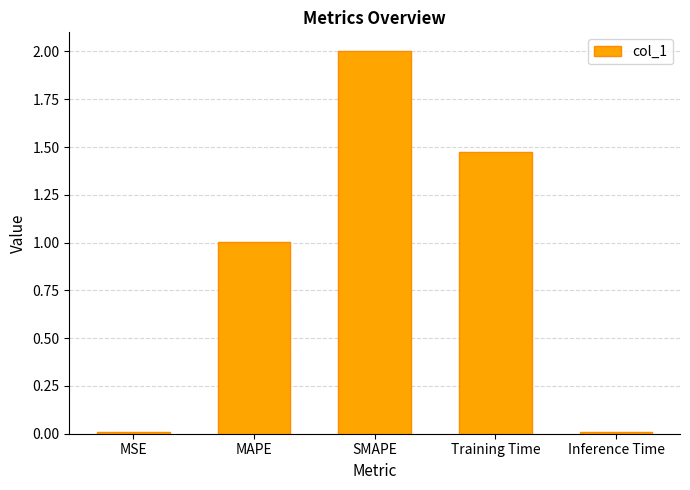

Does the chart contain stacked bars?

No